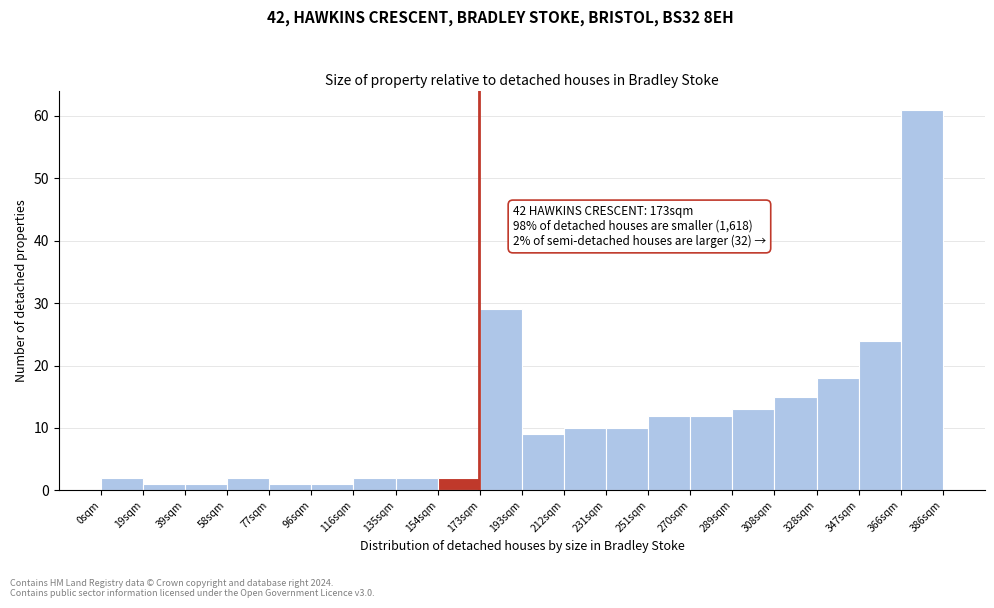

Which range on the x-axis has the tallest bar?

366 to 386